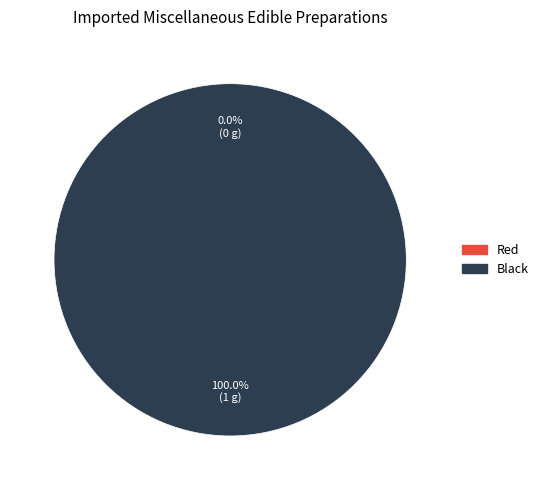

To the nearest percent, what is the difference between the Red and Black slice percentages?

100%